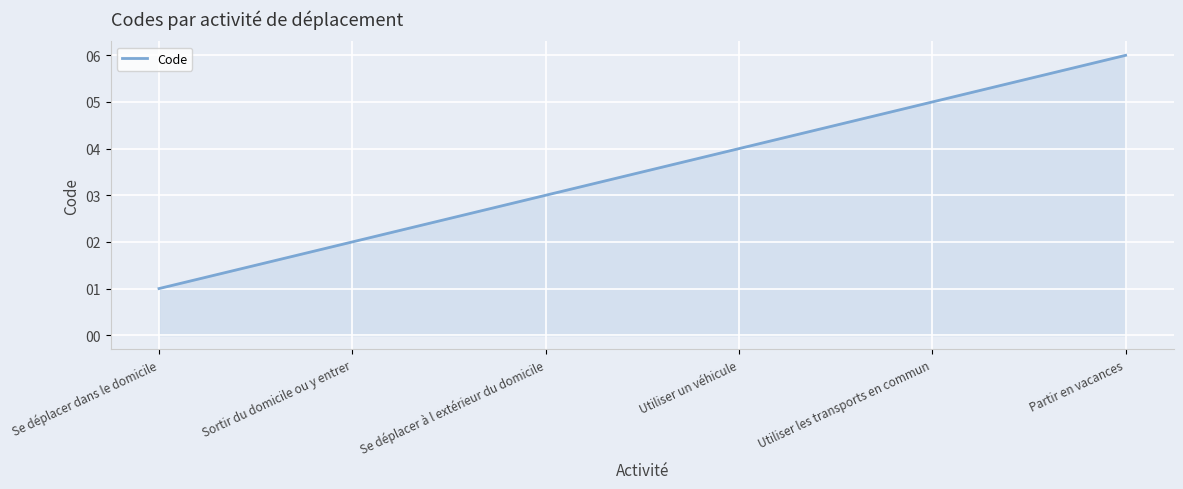

Reading left to right, transcribe all the data shown in this chart.

Se déplacer dans le domicile=1	Sortir du domicile ou y entrer=2	Se déplacer à l extérieur du domicile=3	Utiliser un véhicule=4	Utiliser les transports en commun=5	Partir en vacances=6